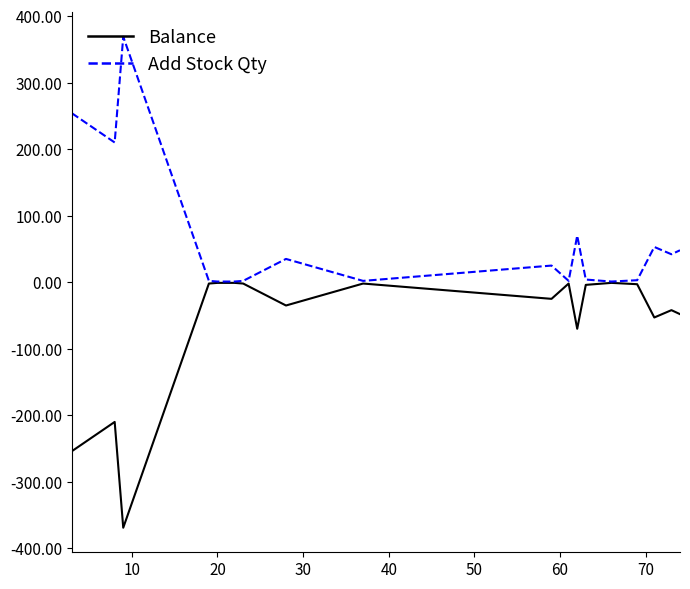

Does the chart have visible grid lines?

No